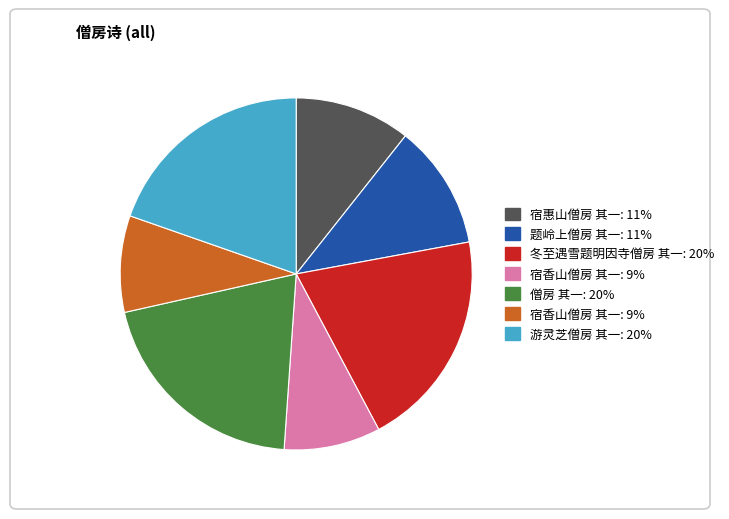

How many slices are in this pie chart?

7